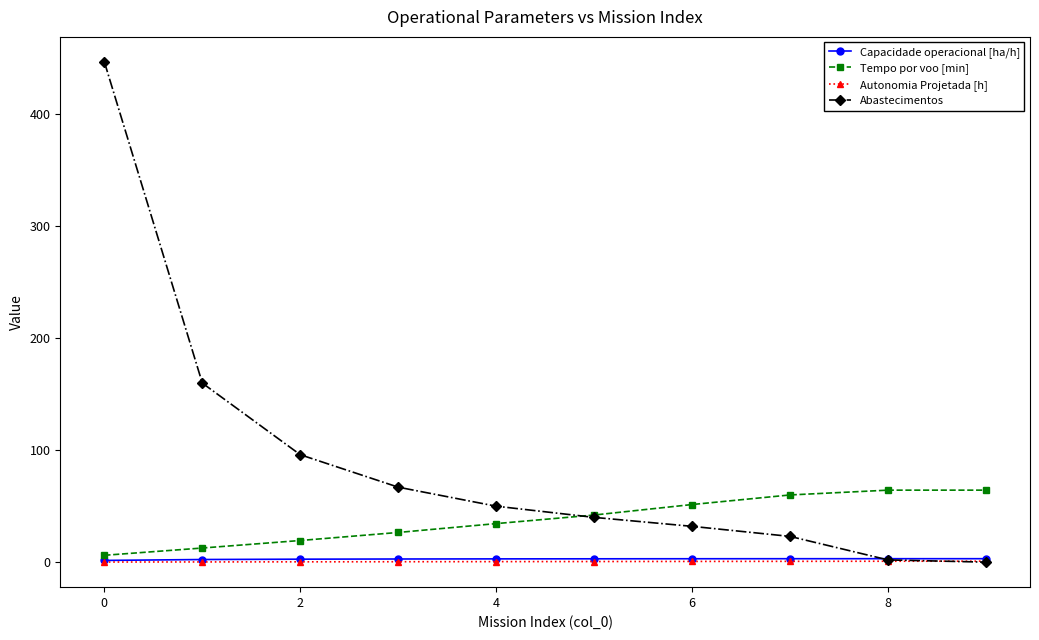

How many values in the Tempo por voo [min] series are below 42?

5